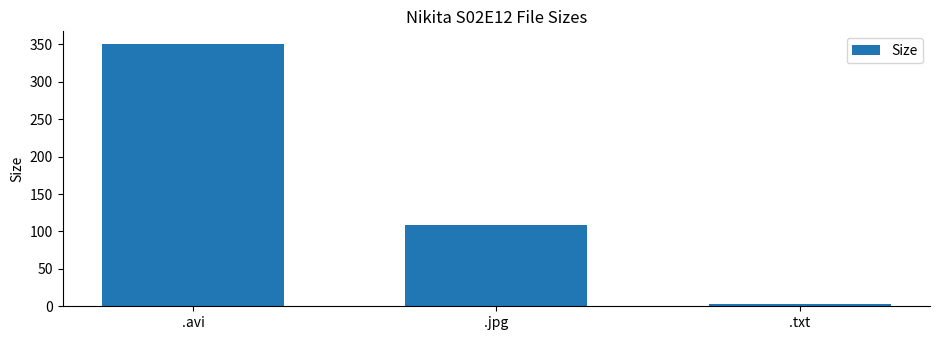

The value at .avi is 350.0. True or false?

True